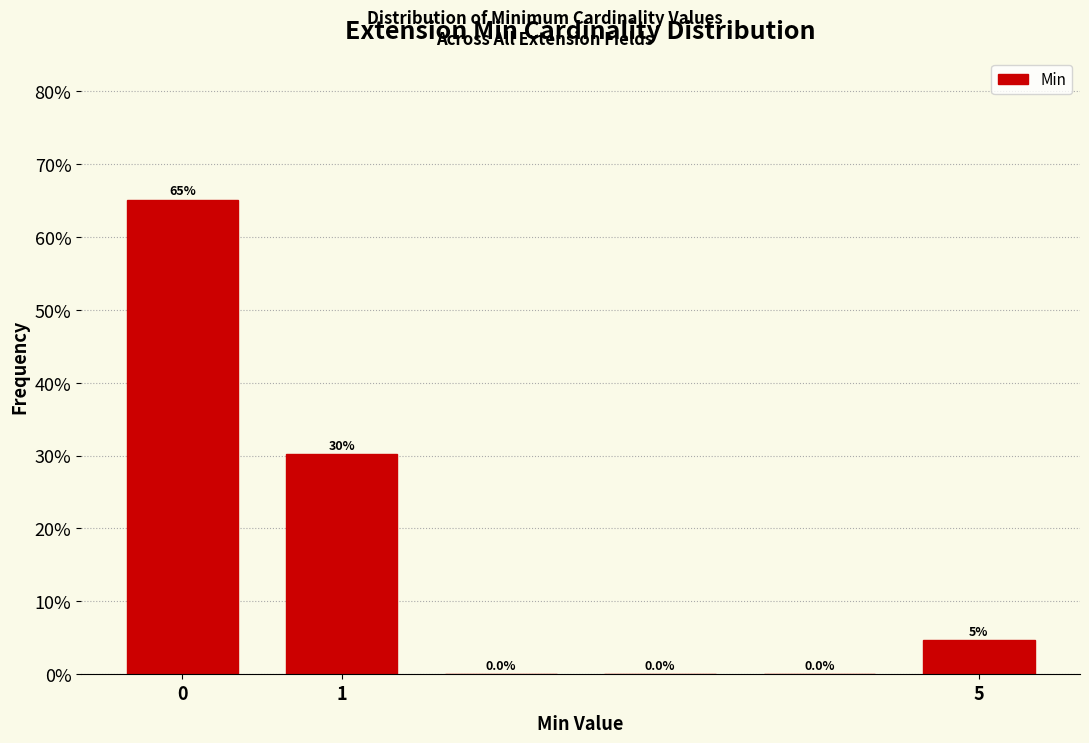

Which range on the x-axis has the tallest bar?

-0.5 to 0.5